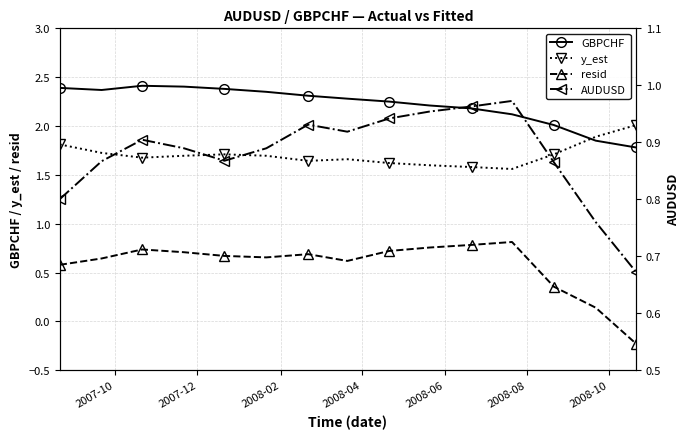

True or false: resid and GBPCHF intersect in this chart.

False